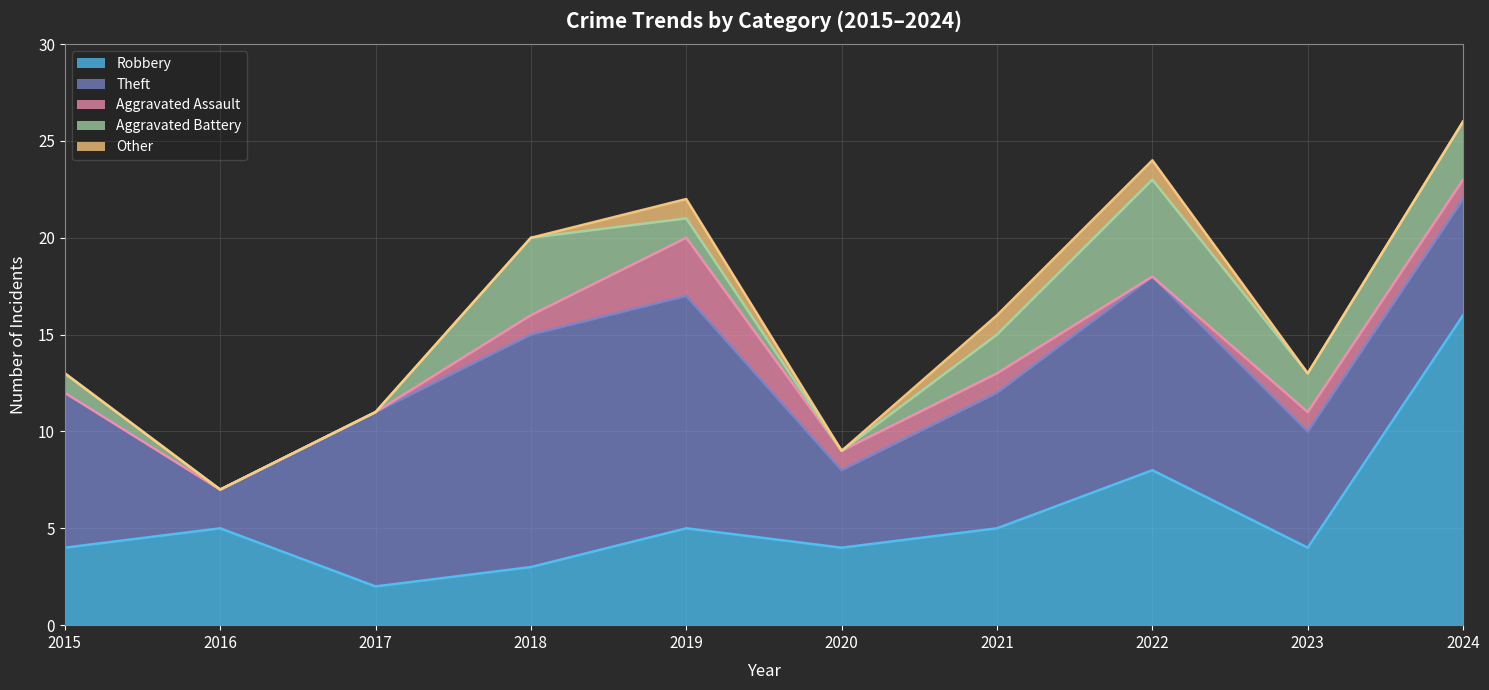

Rank the categories by Robbery value from lowest to highest.

2017, 2018, 2015, 2020, 2023, 2016, 2019, 2021, 2022, 2024